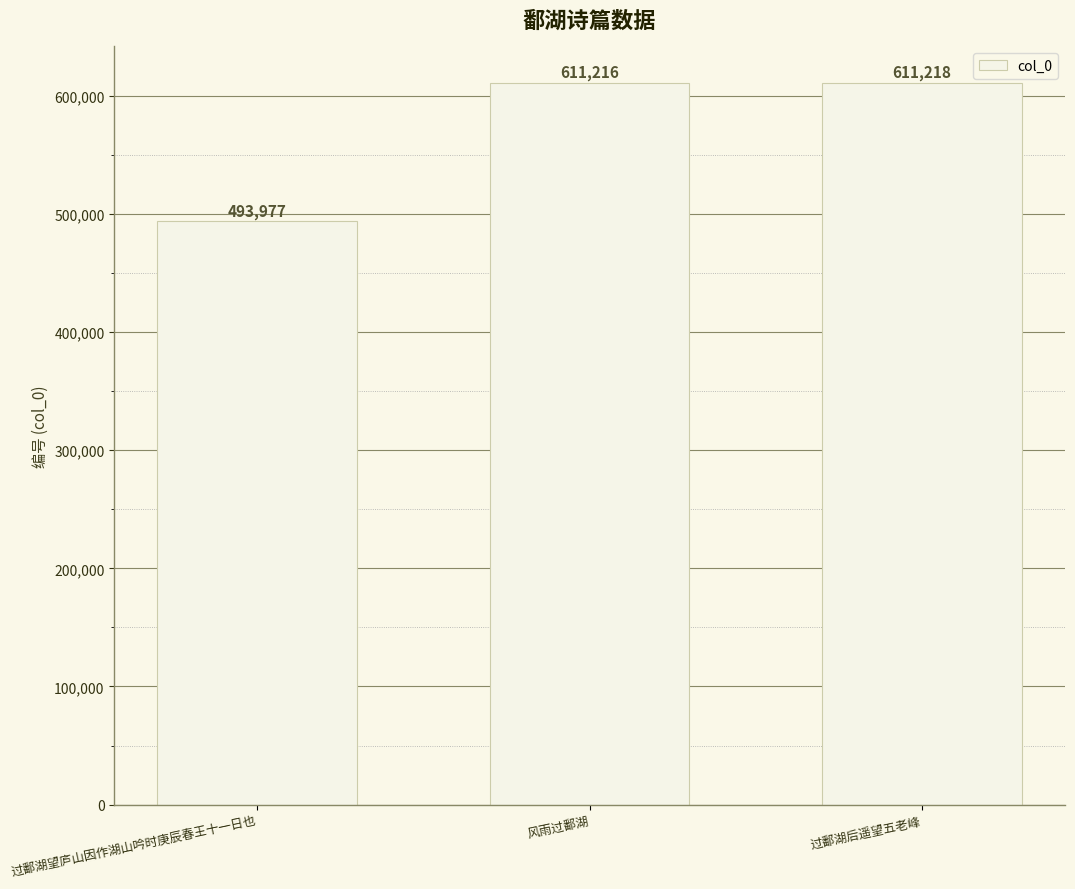

Which has a higher value, 过鄱湖望庐山因作湖山吟时庚辰春王十一日也 or 风雨过鄱湖?

风雨过鄱湖